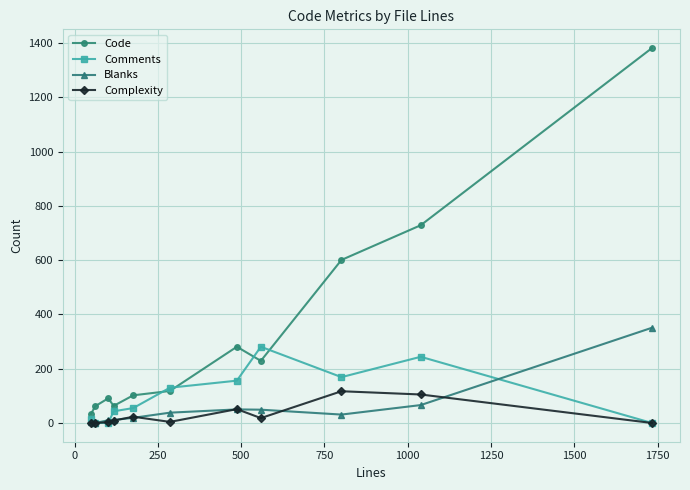

Which series has the largest total across all categories?

Code